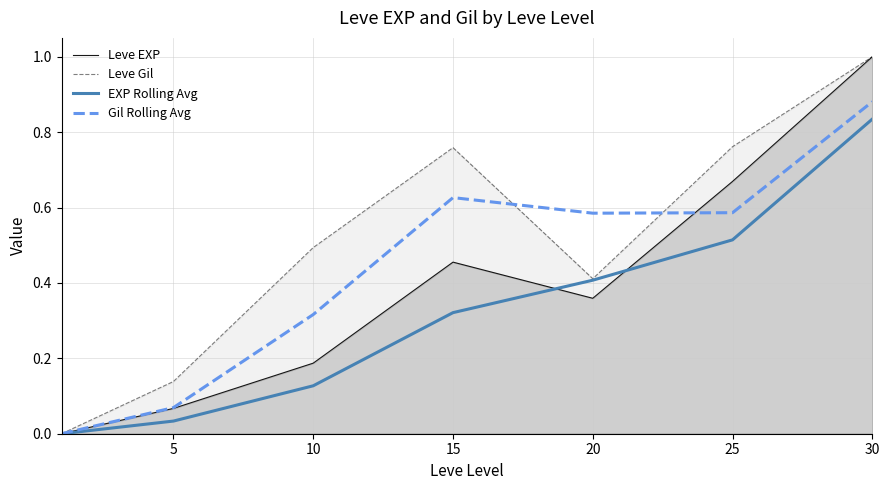

Which series has the largest total across all categories?

Leve Gil